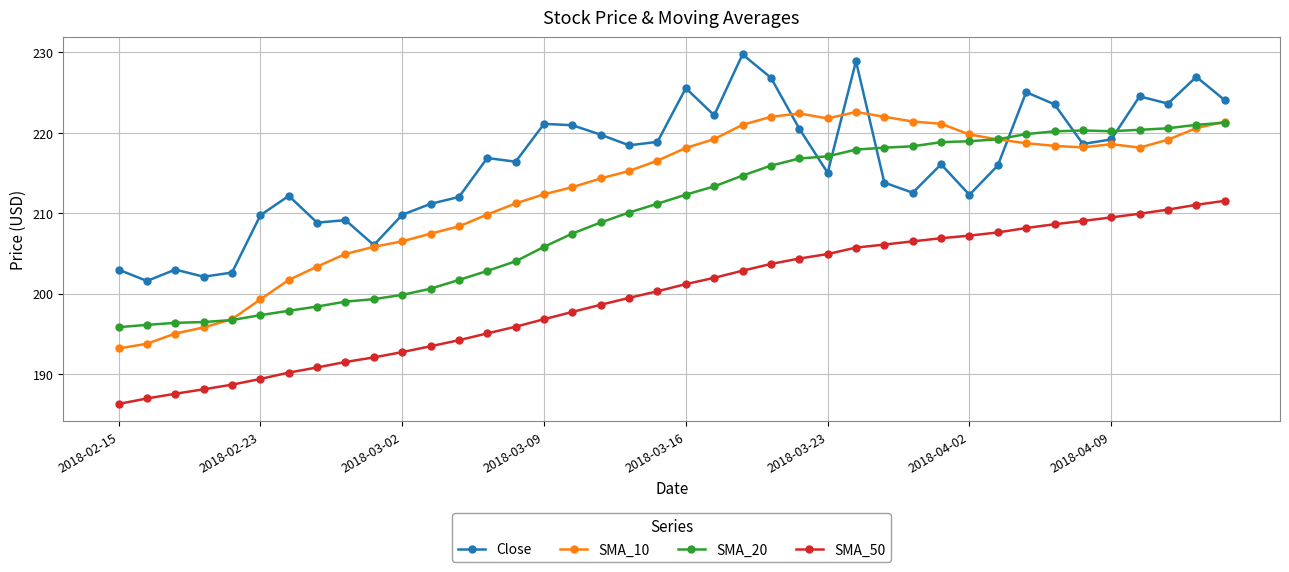

Which series has the largest total across all categories?

Close